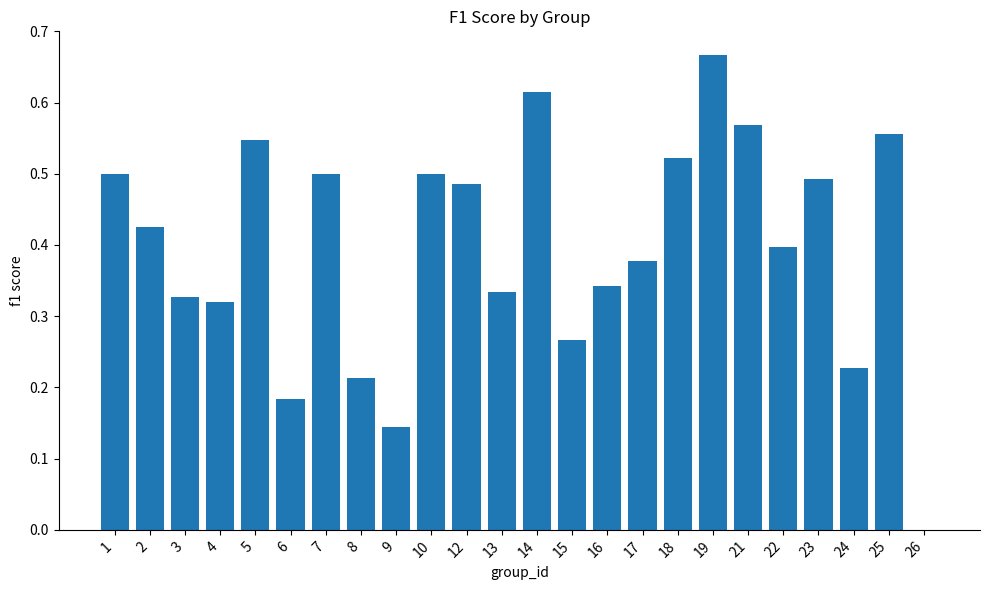

Which has a higher value, 17 or 4?

17